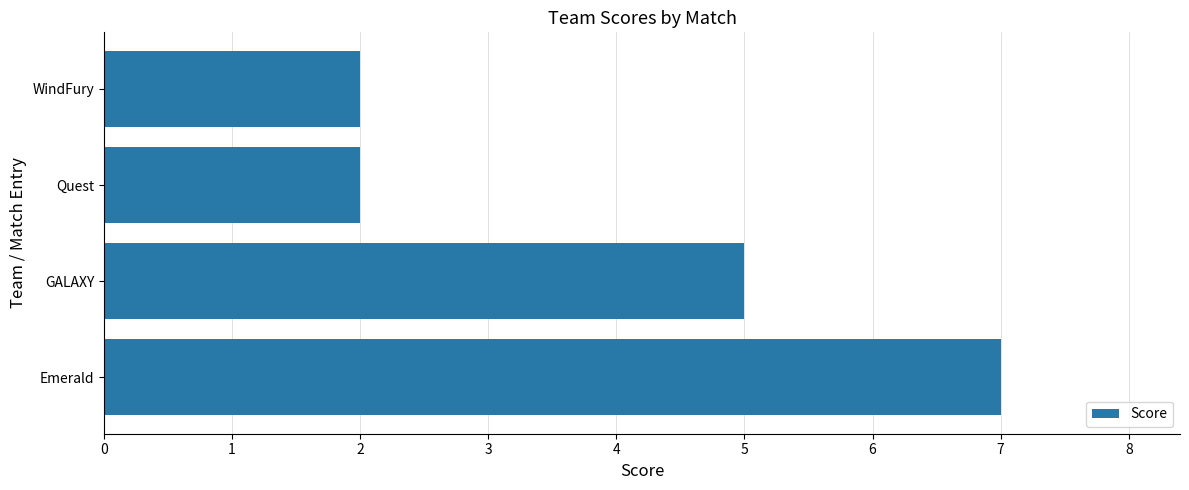

What is the change in value from GALAXY to Quest?

-3